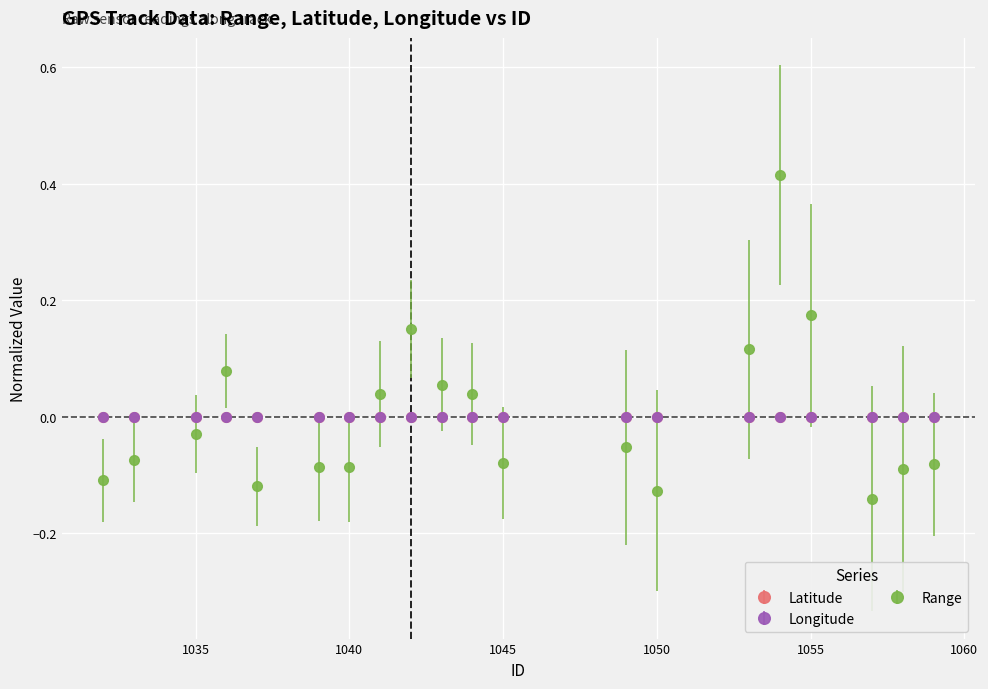

Which series has the widest spread of values?

Range